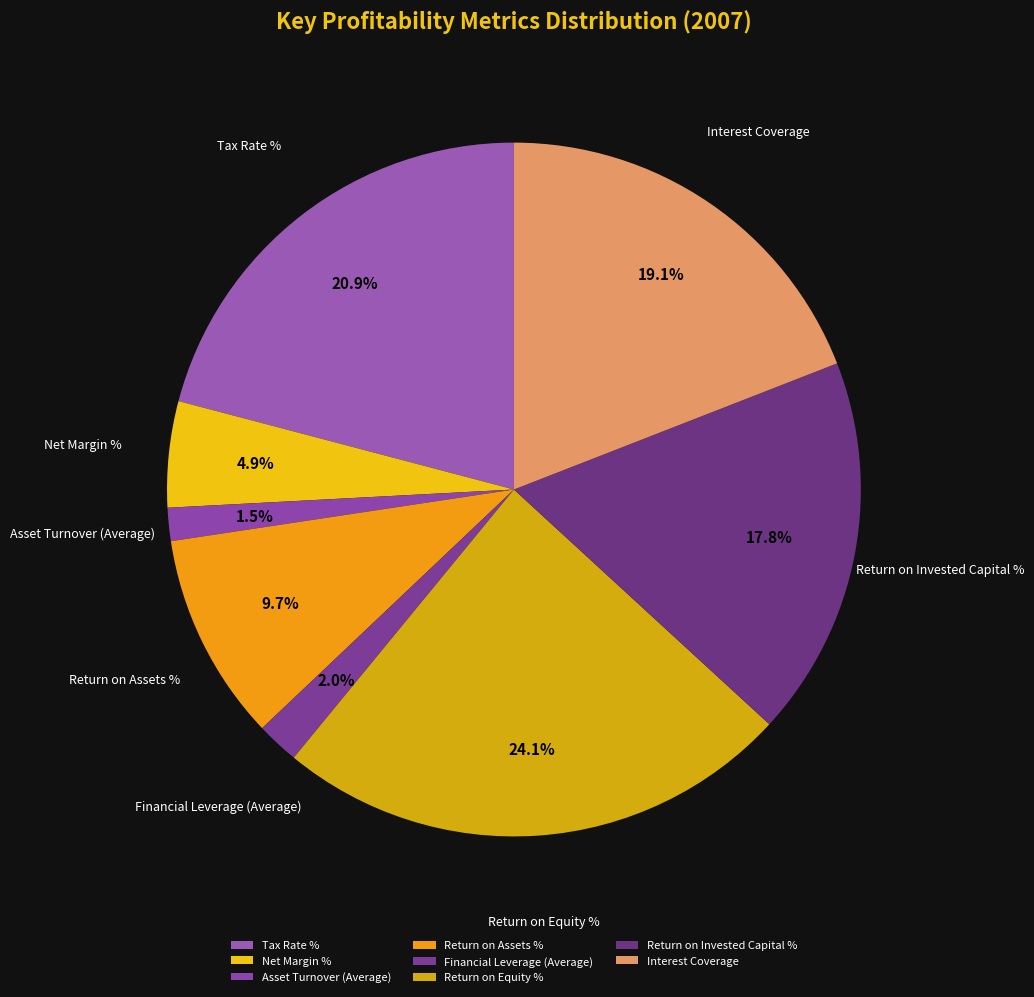

Which slice is the largest?

Return on Equity %